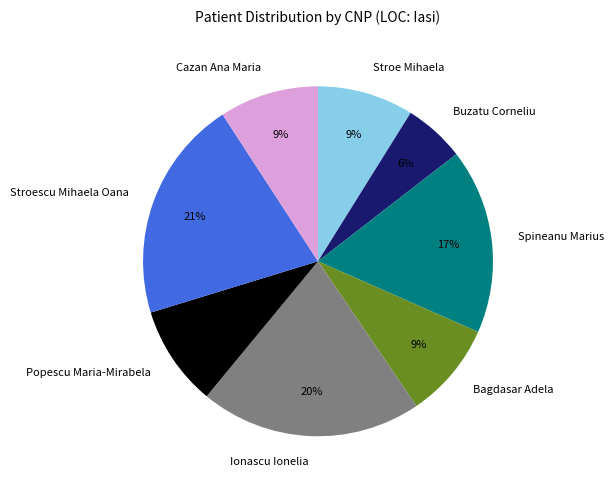

Which has a higher value, Stroescu Mihaela Oana or Popescu Maria-Mirabela?

Stroescu Mihaela Oana